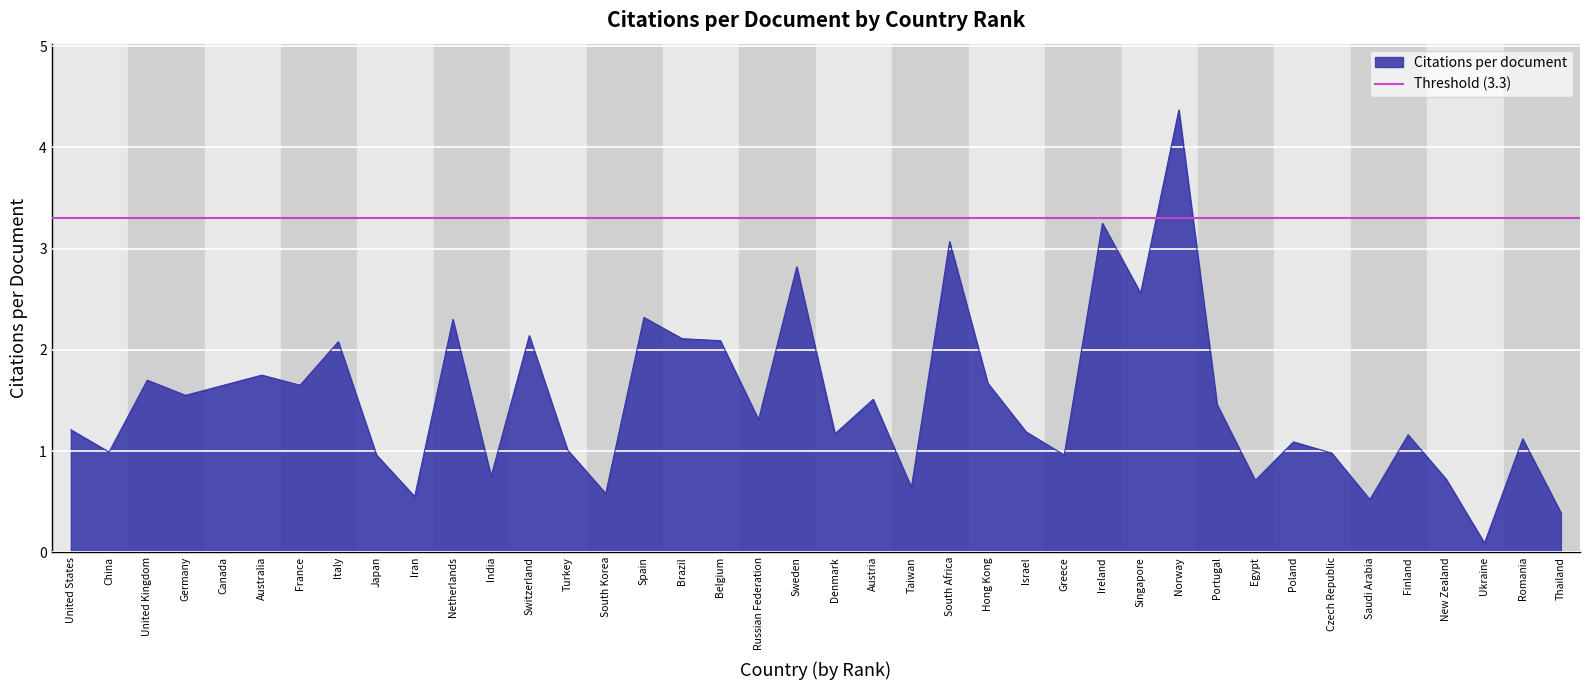

Count the number of categories in the chart.

40